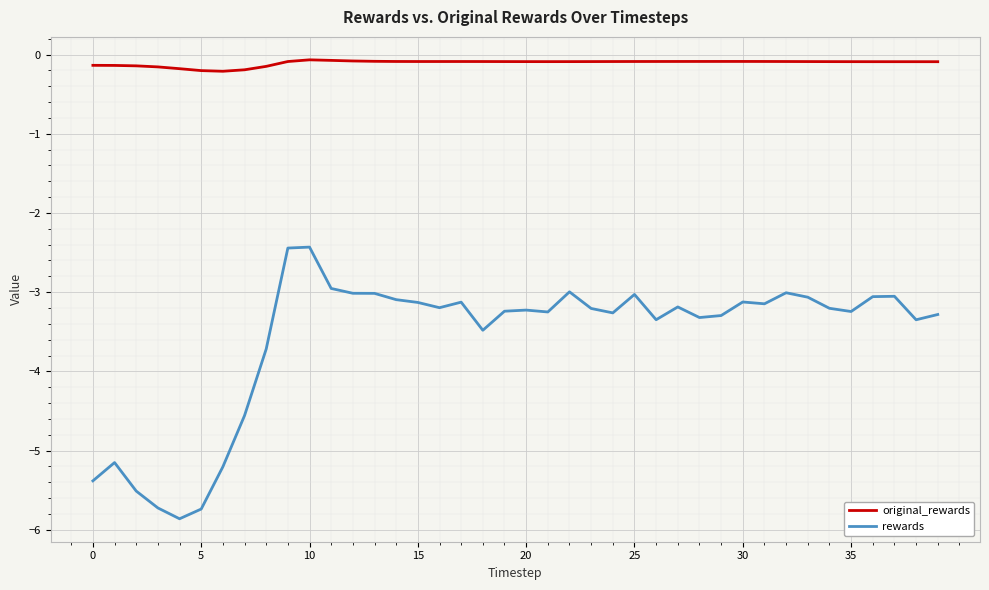

What is the smallest value displayed?

-5.9